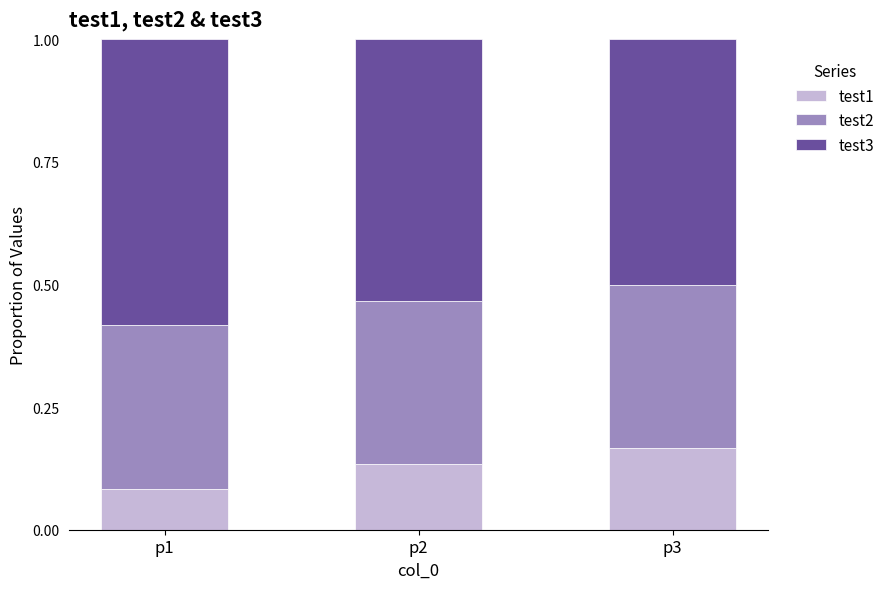

Where is test1 nearest to the value 0?

p1